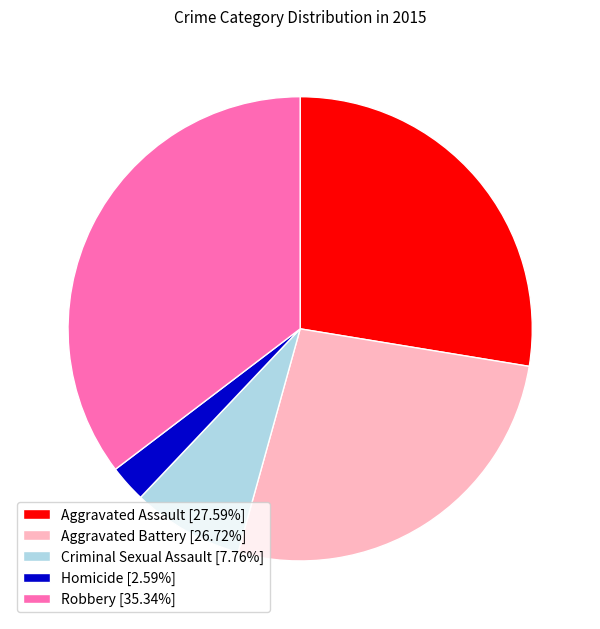

Does any single category account for the majority?

No